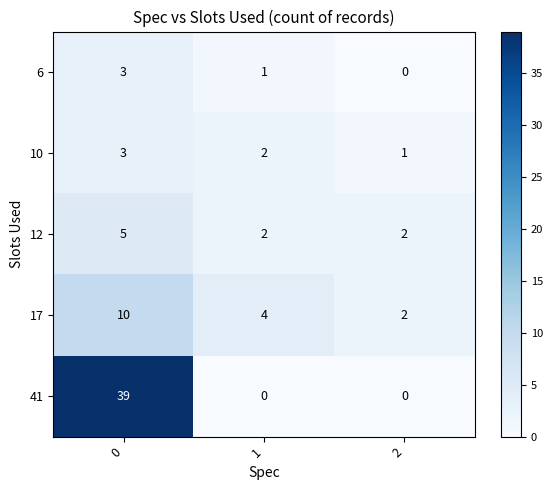

True or false: 10 has a value of 1 at 2.

True